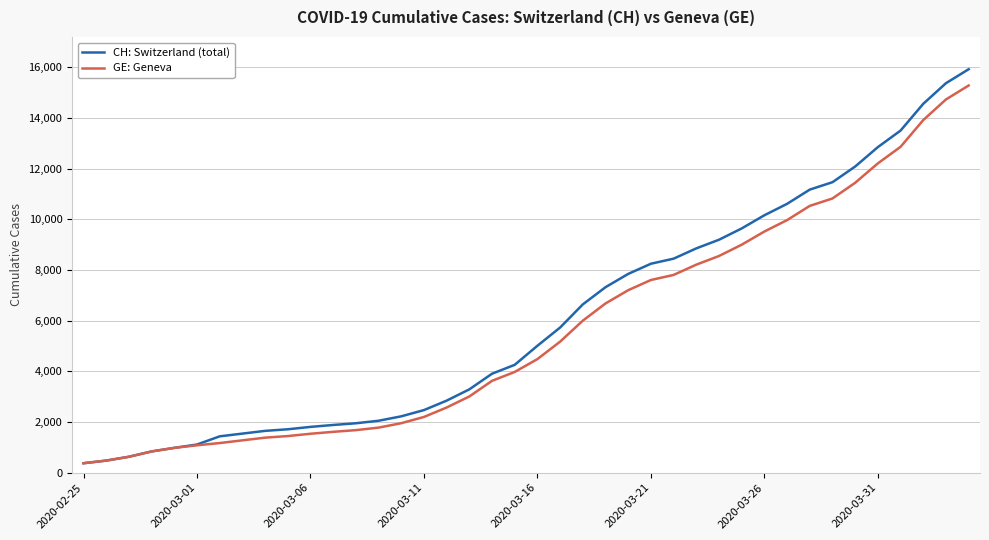

Does the chart display data point markers on the line(s)?

No